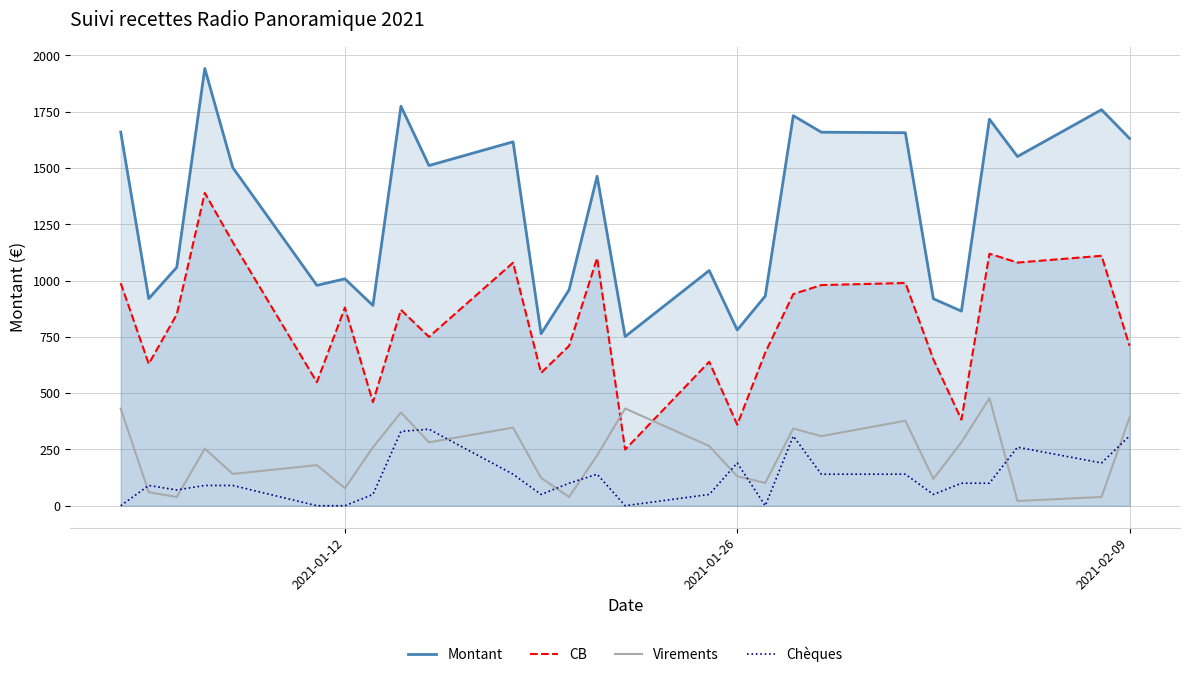

In CB, how many points are lower than both neighbors (excluding endpoints)?

9